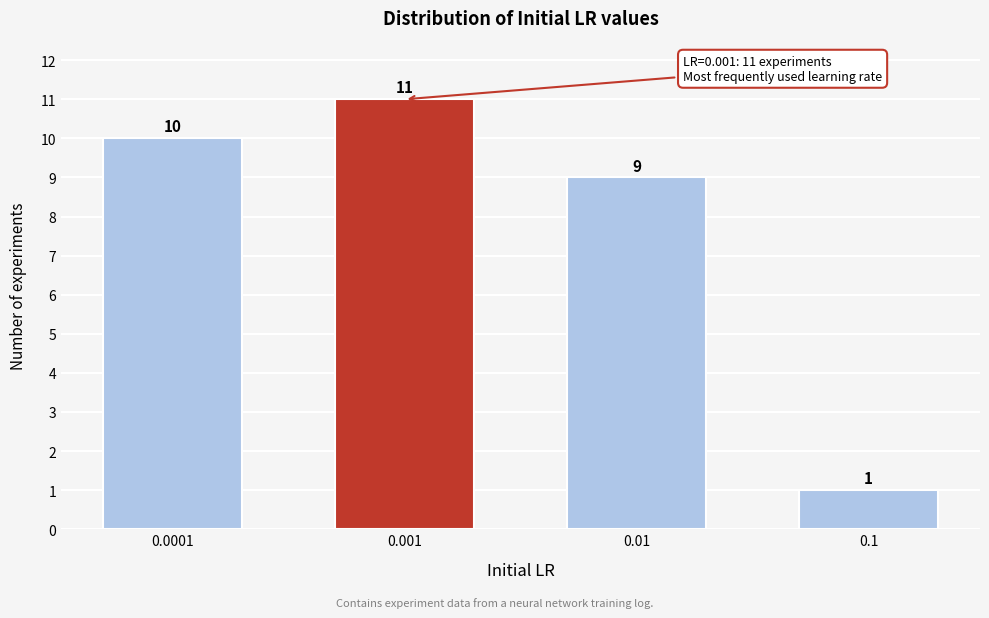

Reading right to left, transcribe all the data shown in this chart.

1	9	11	10